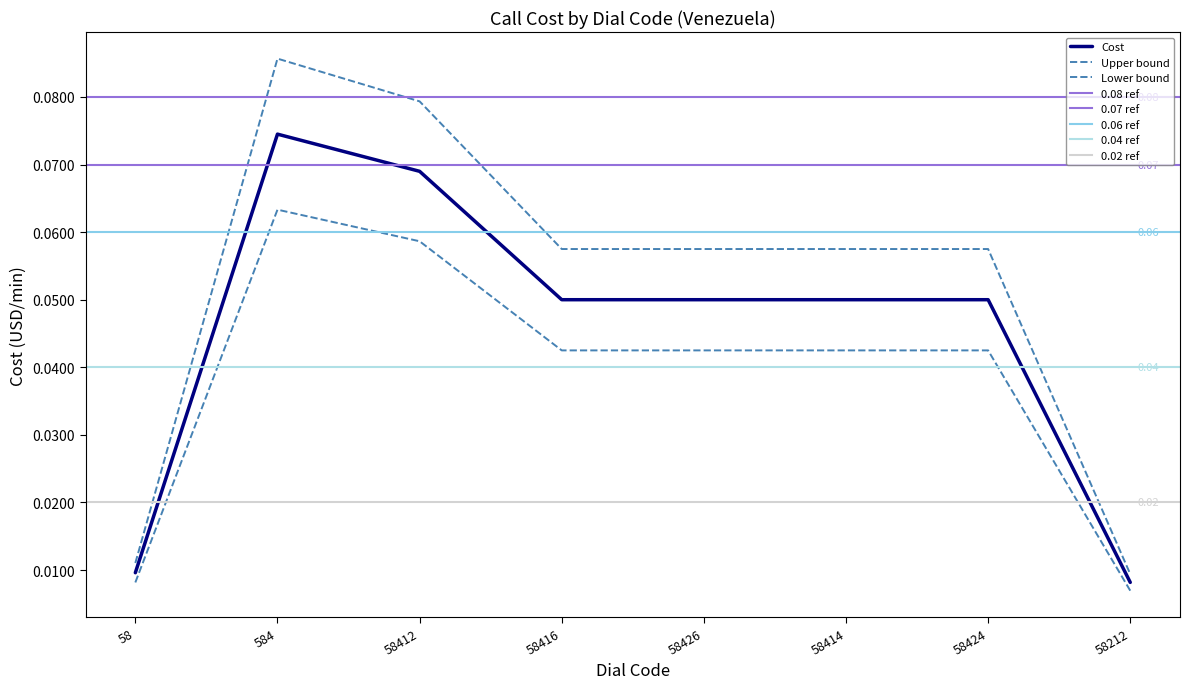

Which label corresponds to the largest value in the chart?

584